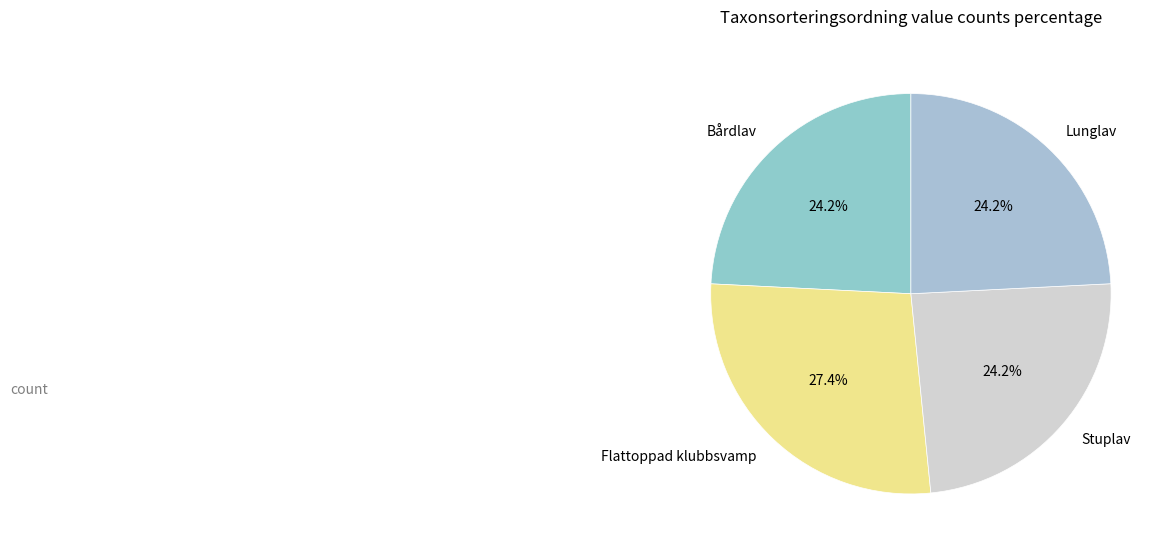

Is the sum of Stuplav and Flattoppad klubbsvamp greater than half?

Yes